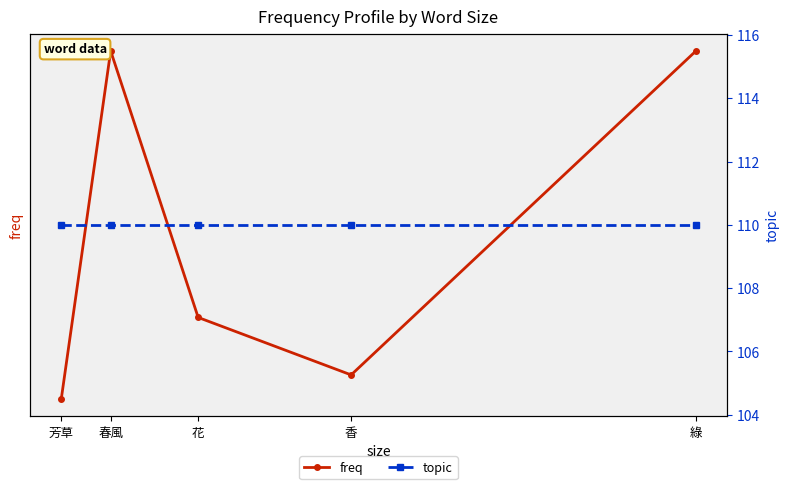

What is the value of the topic point at the 3rd from the left?

110.0